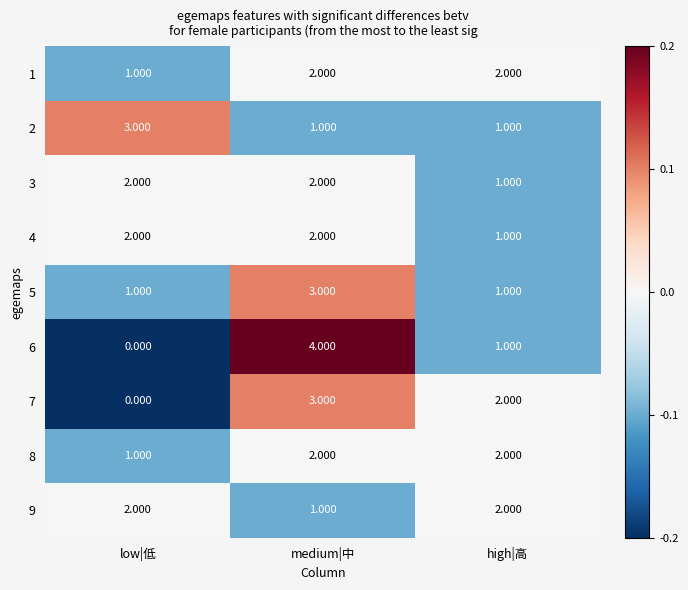

What is the difference between the highest and lowest values at medium|中?

3